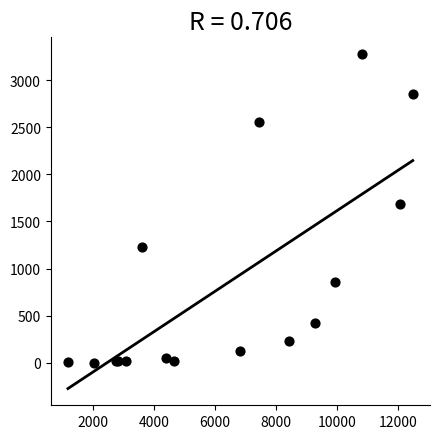

What Y value in the scatter plot is closest to 1640?

1690